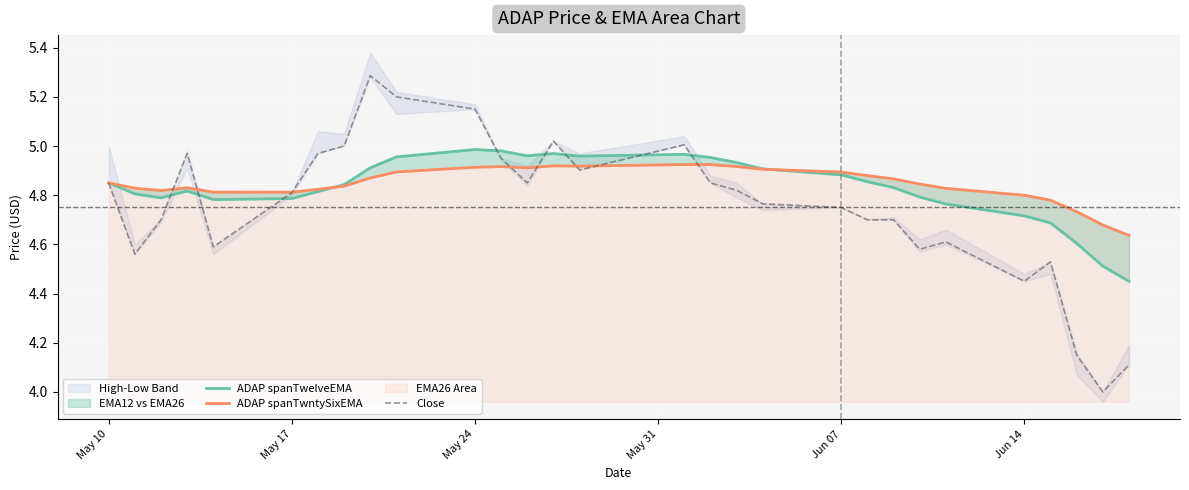

What is the difference between the second highest and minimum values in the ADAP spanTwelveEMA series?

0.5